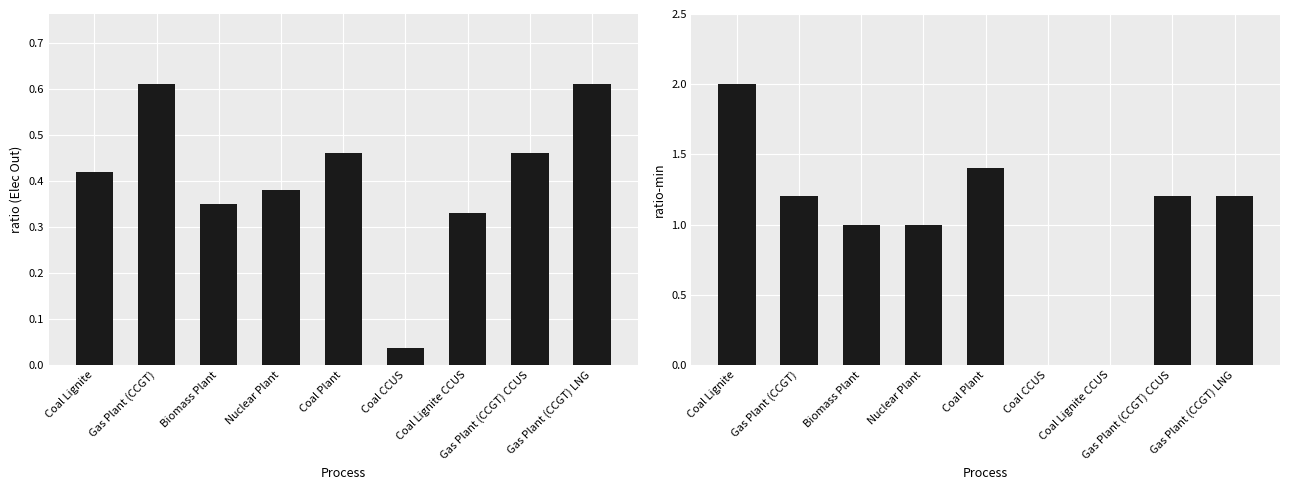

At which category does the chart reach its peak across all series?

Coal Lignite